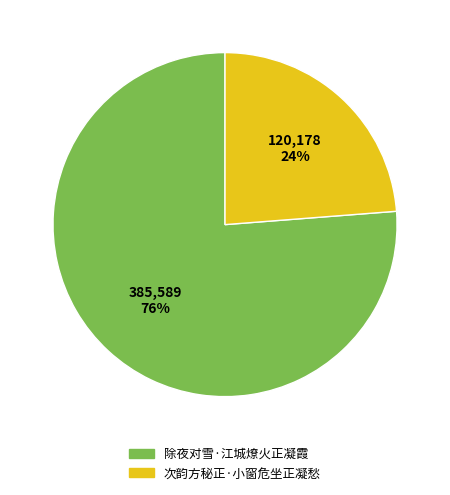

Which slice is the smallest?

次韵方秘正·小窗危坐正凝愁